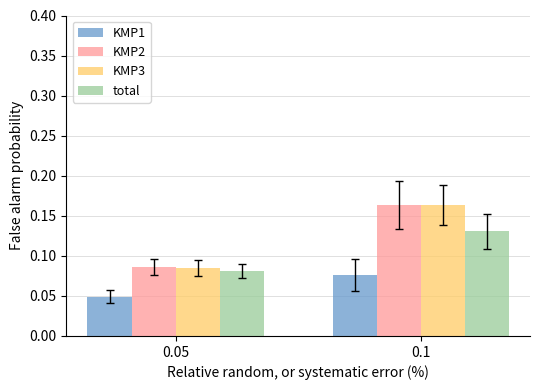

Where is KMP3 nearest to the value 0?

0.05